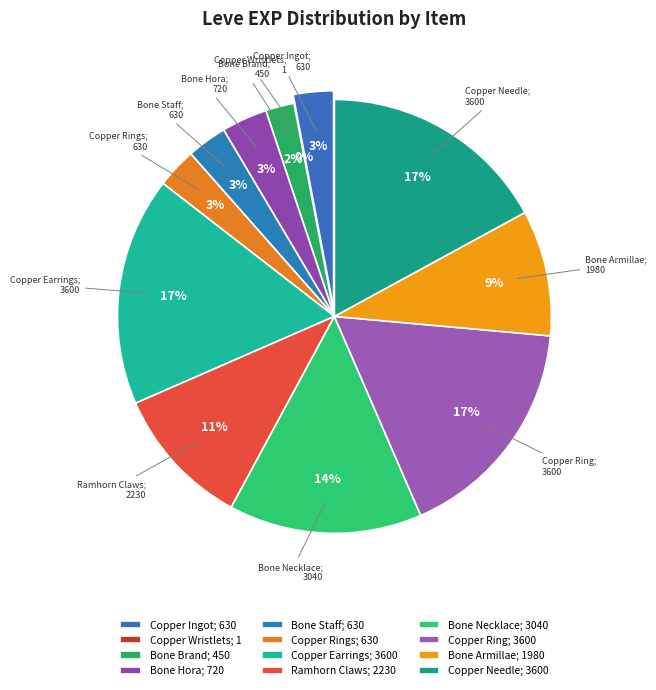

To the nearest percent, what is the difference between the Copper Earrings and Copper Ingot slice percentages?

14%